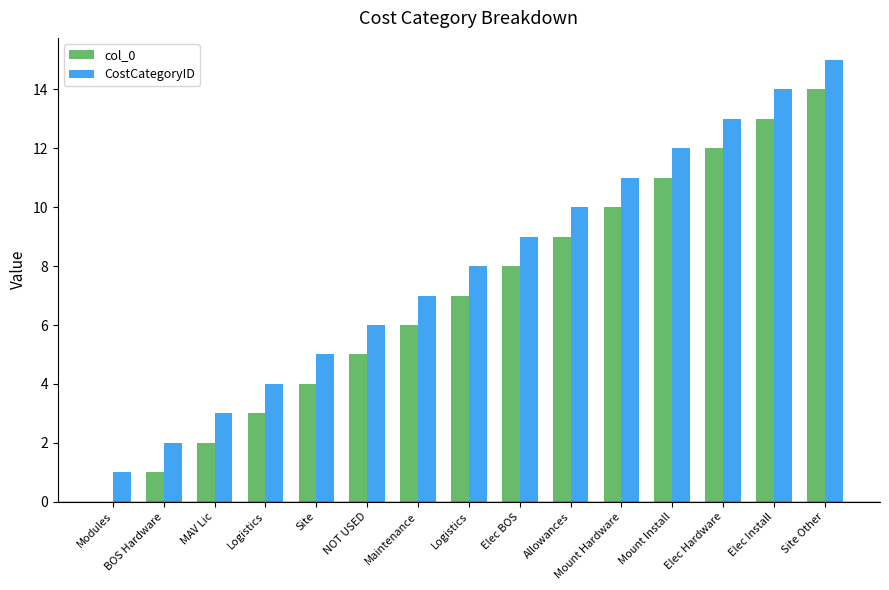

The col_0 series shows 1 at BOS Hardware. True or false?

True